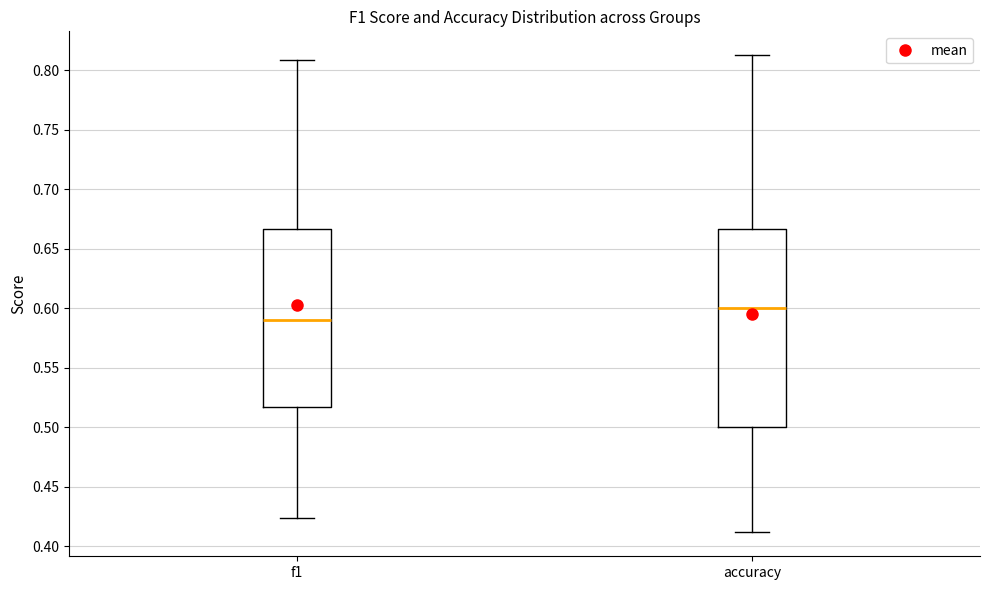

Reading left to right, transcribe this box plot: for each box, give where its median line is, the range the box spans, and where its two whiskers end, as read against the y-axis. The values are not printed on the chart, so give them approximately, as read against the axis.

f1: median 0.590, box 0.515 to 0.665, whiskers 0.425 to 0.810
accuracy: median 0.600, box 0.500 to 0.665, whiskers 0.410 to 0.815